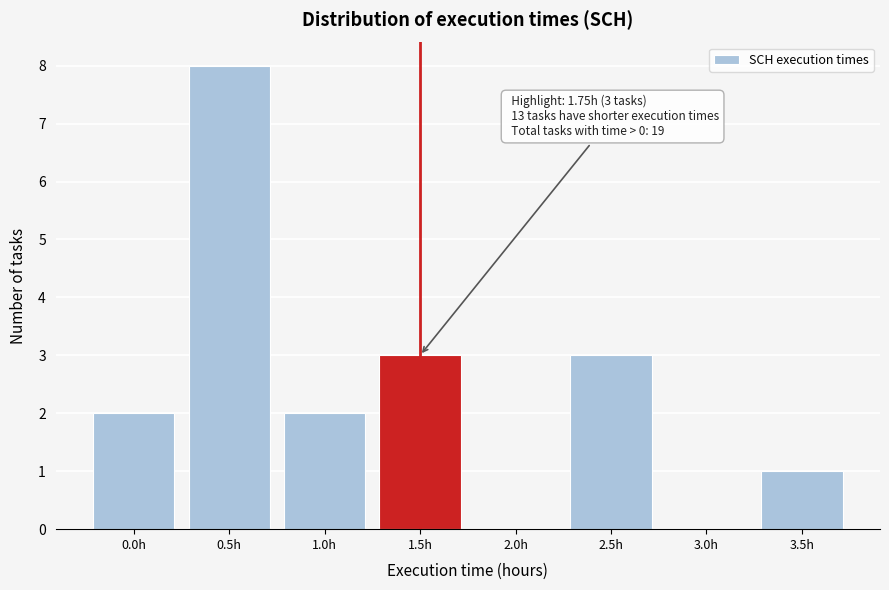

Reading right to left, list all the values displayed in this chart.

3.5h=1	3.0h=0	2.5h=3	2.0h=0	1.5h=3	1.0h=2	0.5h=8	0.0h=2